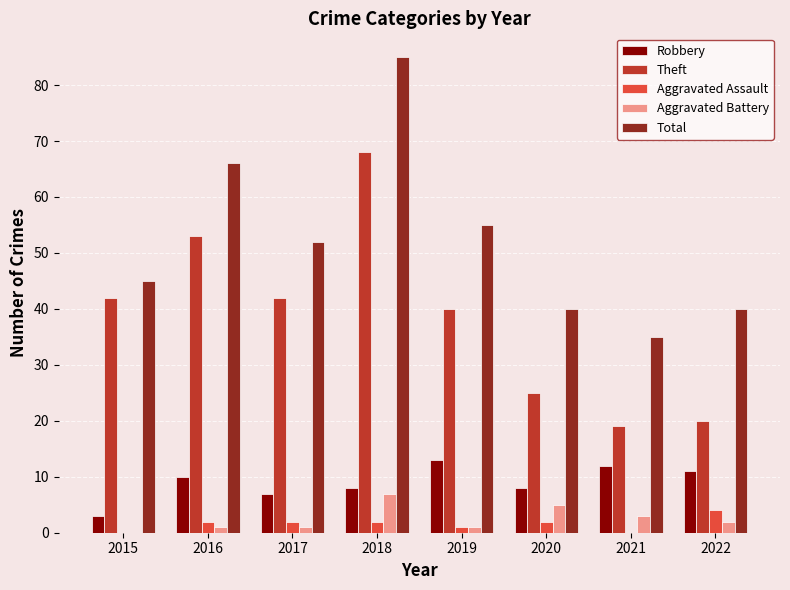

What are all the series names shown in the legend?

Robbery, Theft, Aggravated Assault, Aggravated Battery, Total